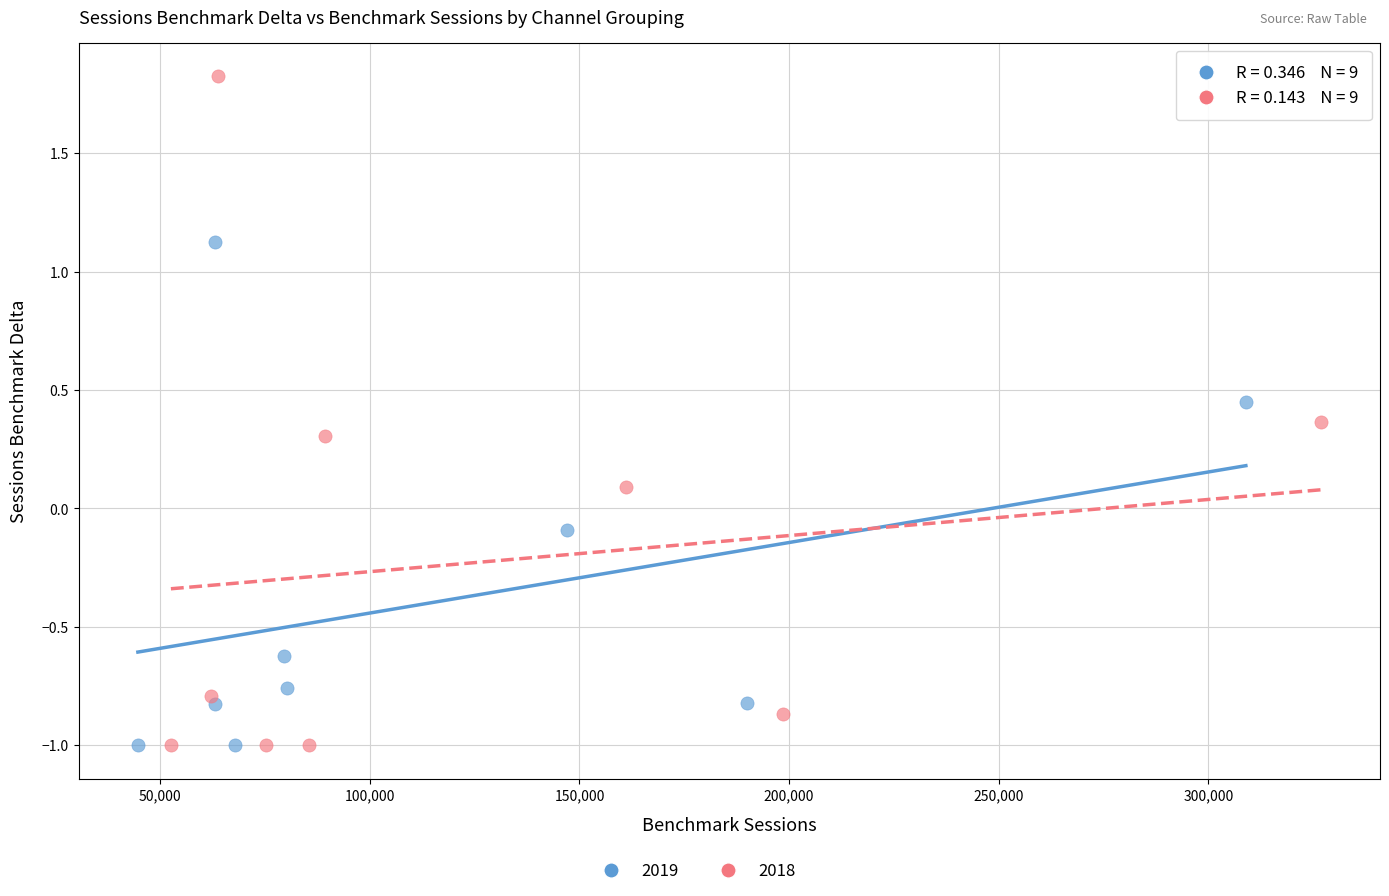

Which series contains the highest Y value?

2018